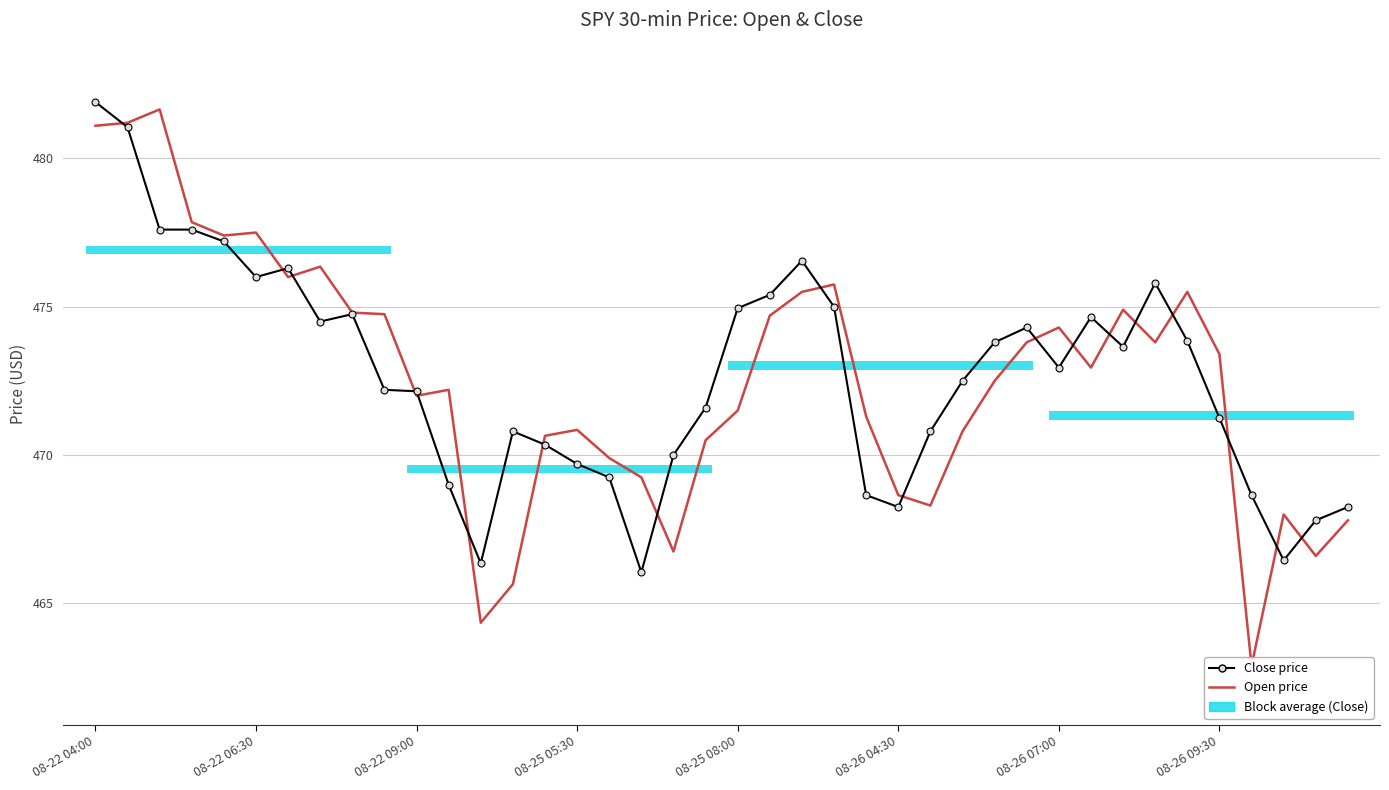

At which label does Close price first exceed 472?

08-22 04:00